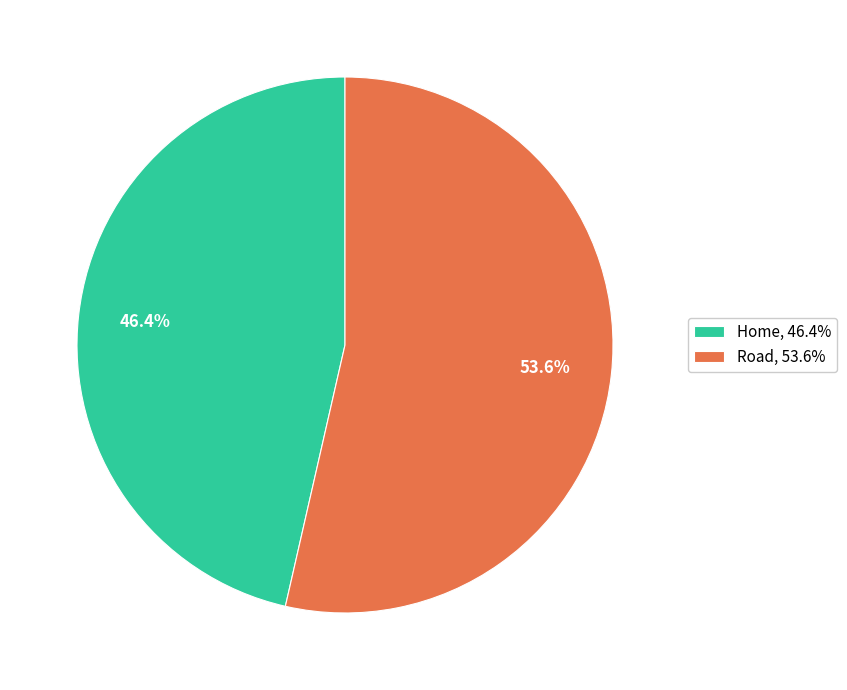

What is the smallest slice in the pie chart?

Home